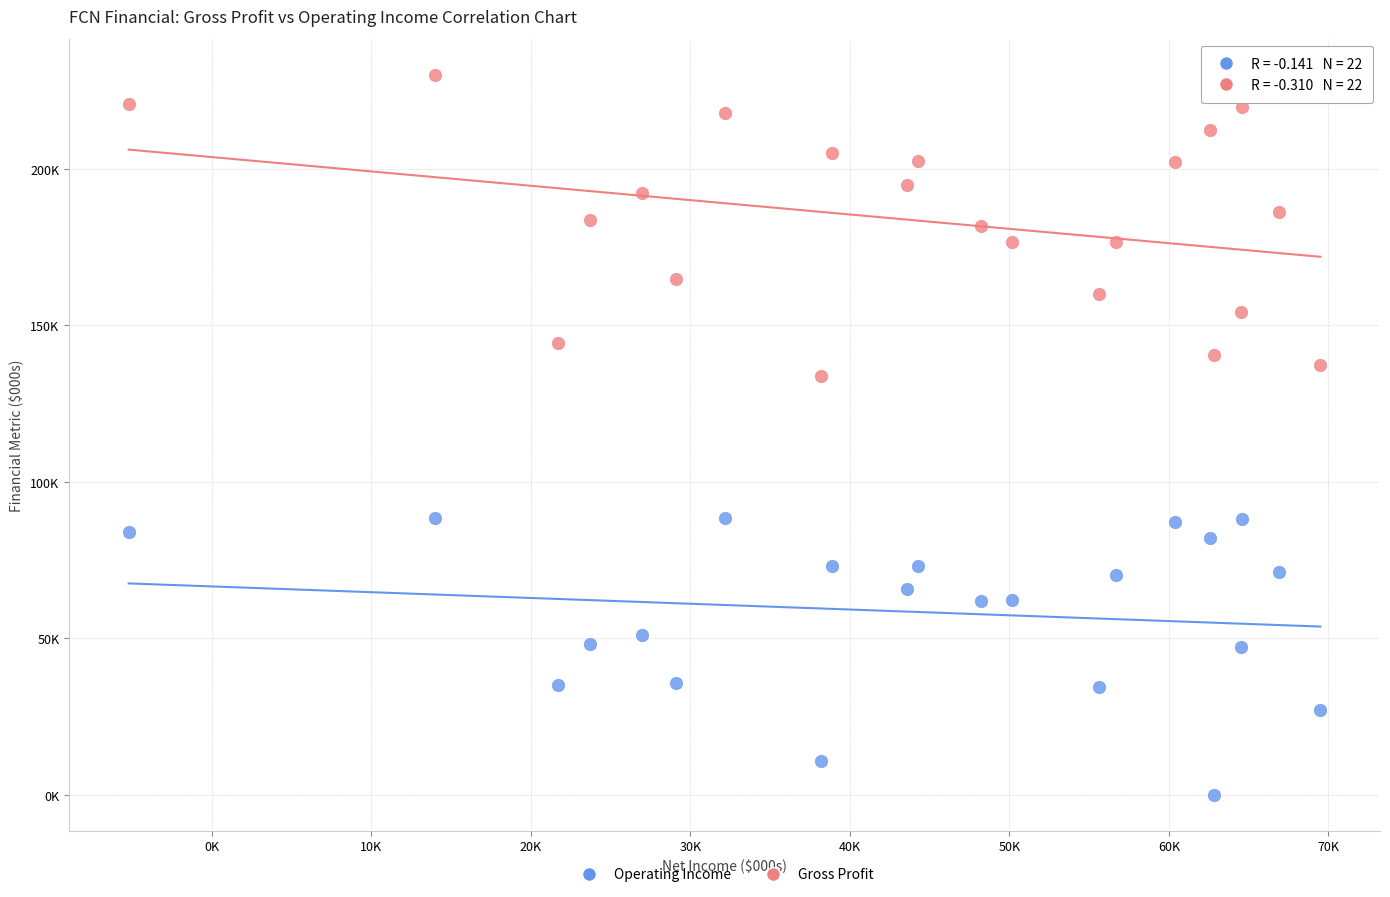

Which series reaches the maximum Y coordinate?

Gross Profit